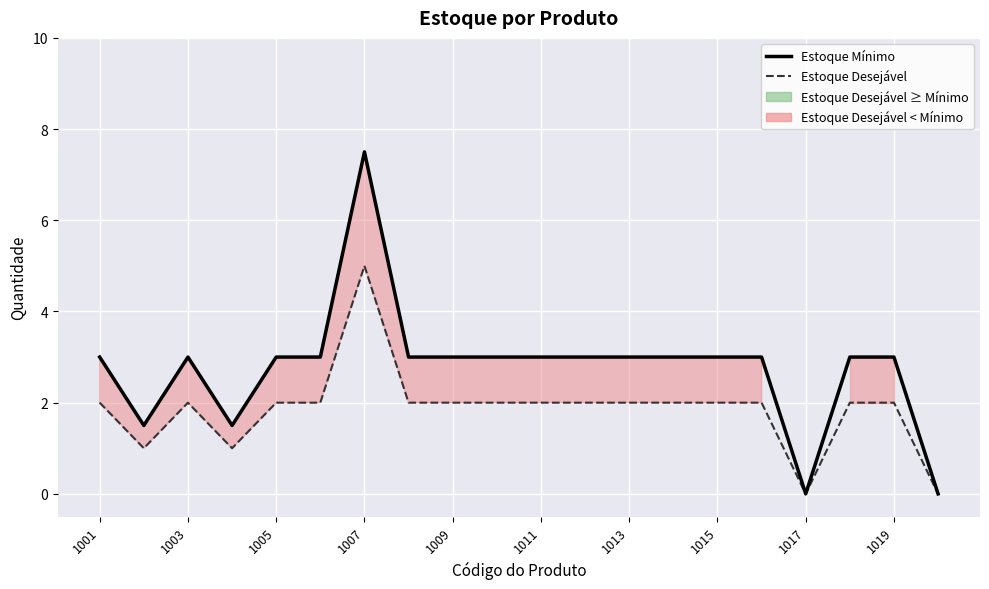

List the series in order of their peak value, highest first.

Estoque Mínimo, Estoque Desejável